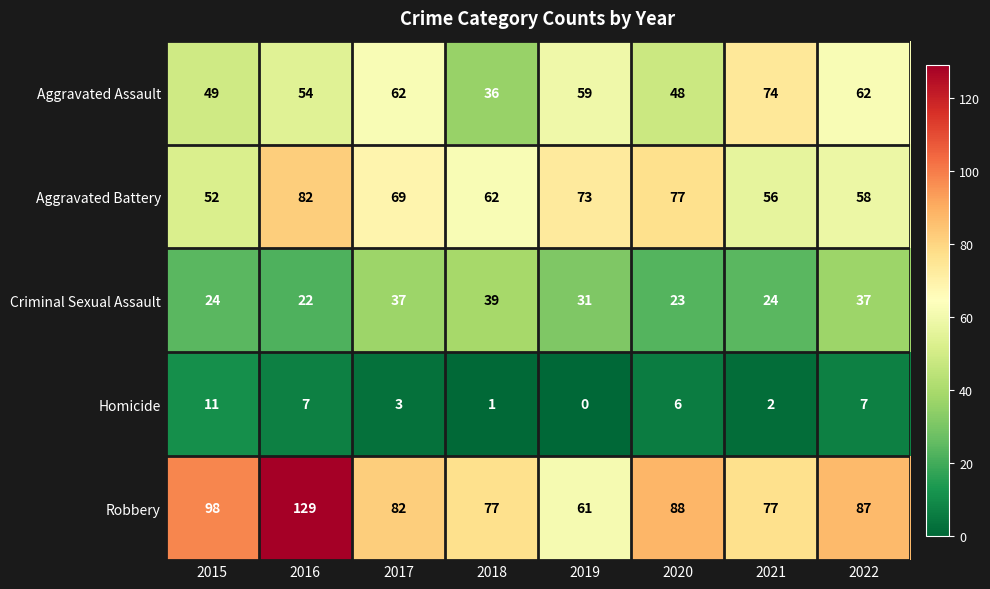

The value of Aggravated Battery at 2020 is 50. True or false?

False